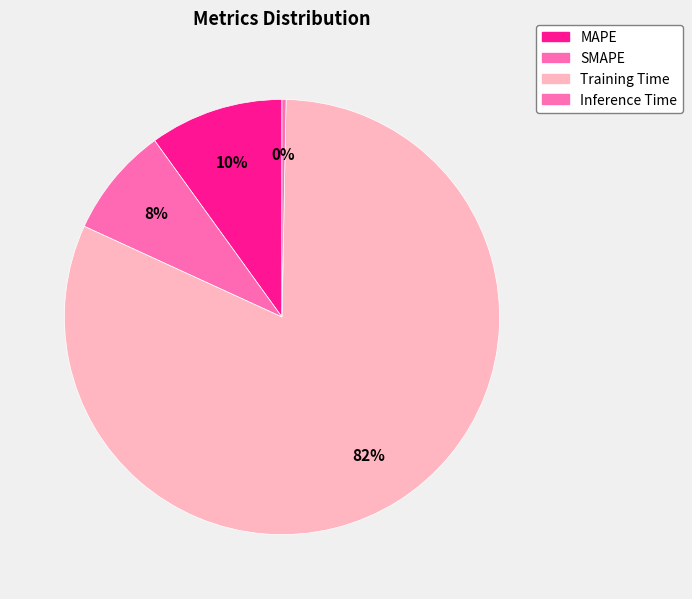

Is there any slice that represents more than half of the pie?

Yes